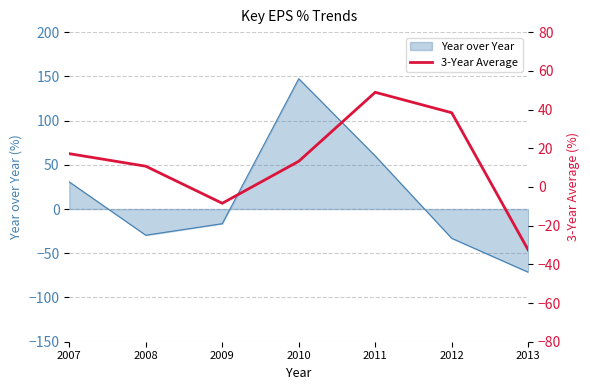

The value of Year over Year at 2008 is -9.8. True or false?

False